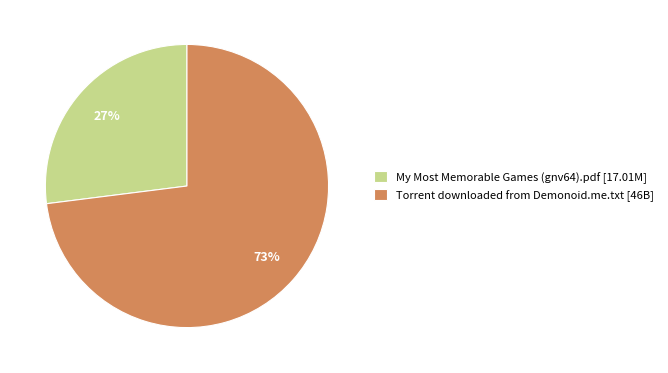

Approximately how many times larger is the value at Torrent downloaded from Demonoid.me.txt compared to My Most Memorable Games (gnv64).pdf?

2.7